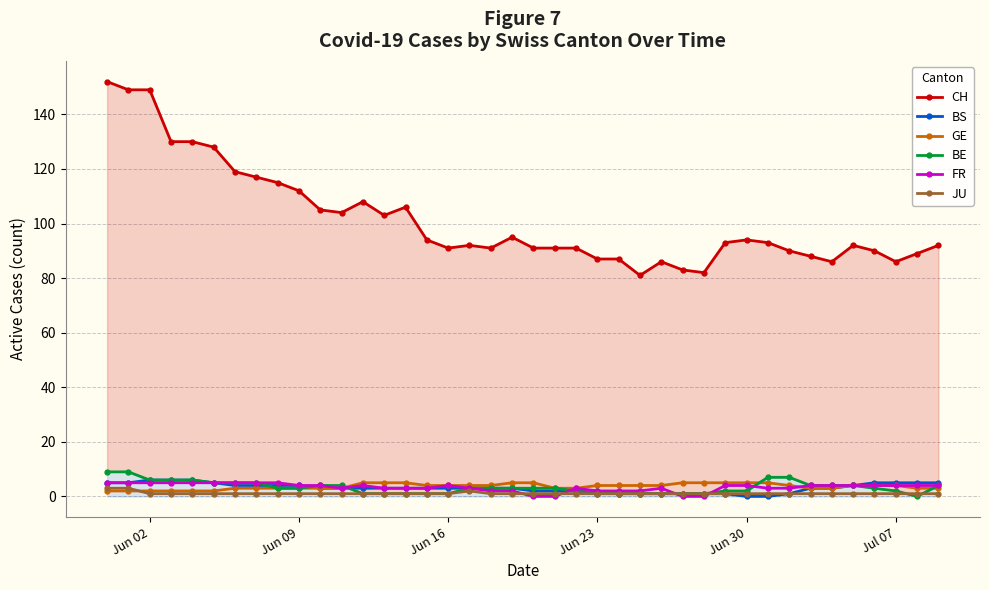

What is the highest value of the GE series?

5